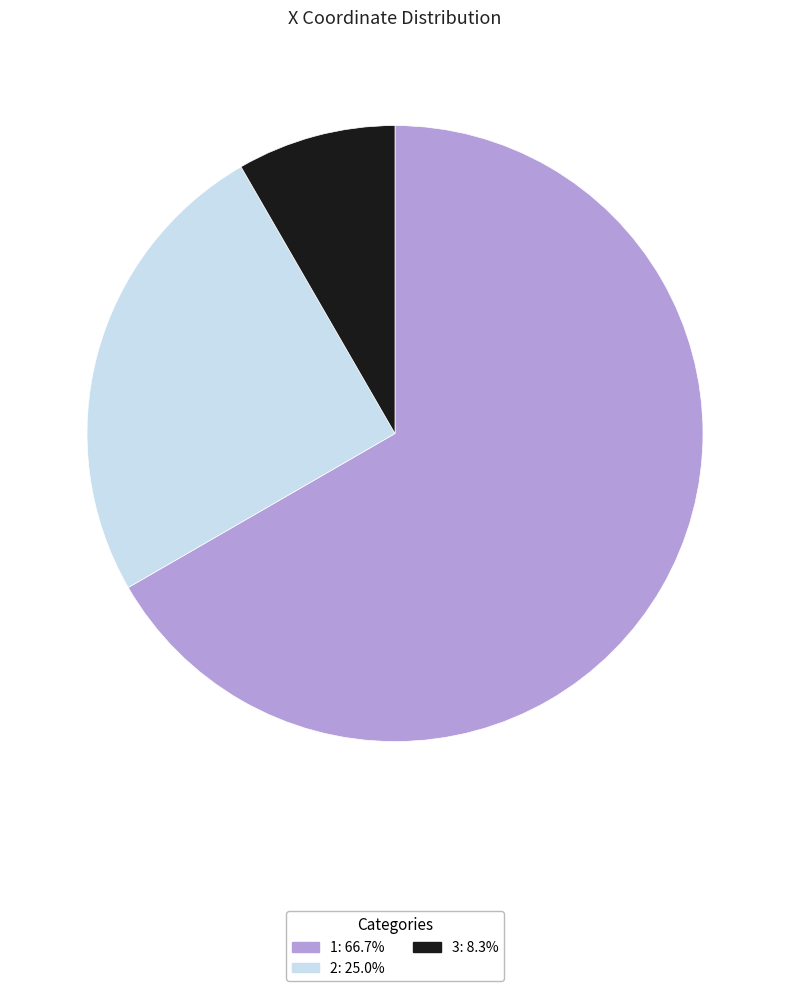

How many slices are in this pie chart?

3